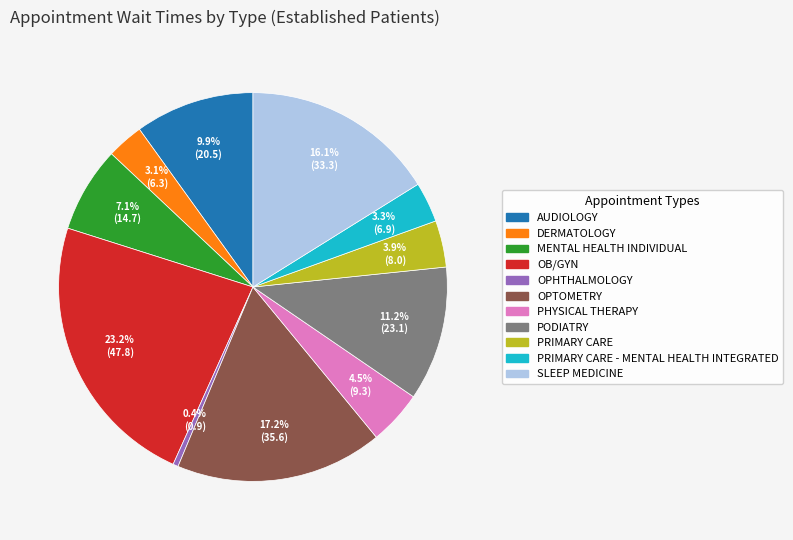

Does any single category account for the majority?

No